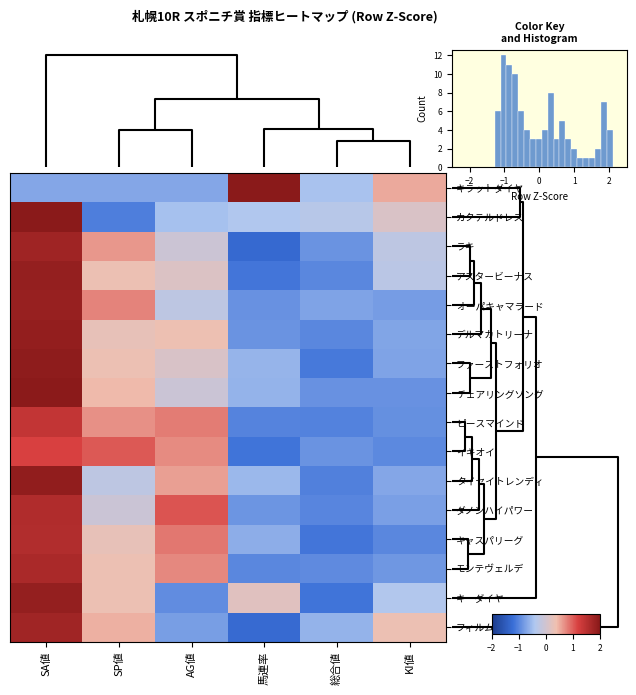

True or false: イキオイ has a value of -1.1 at 馬連率.

True